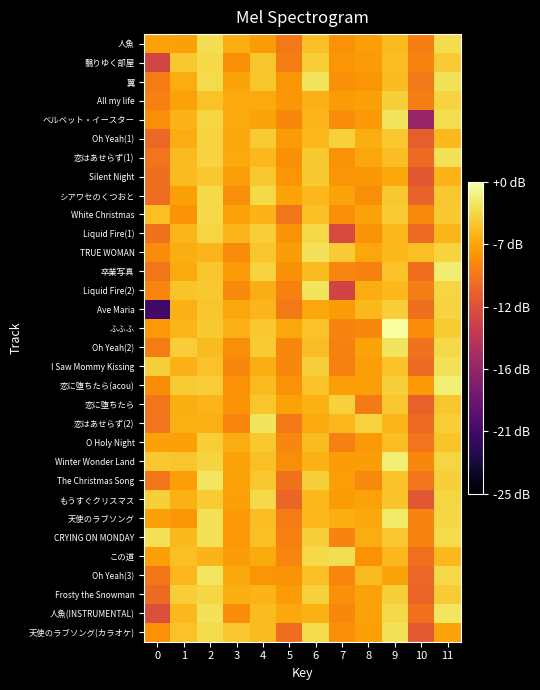

Reading right to left, extract all data points from this chart.

人魚: 11=-5.0	10=-9.2	9=-6.4	8=-7.7	7=-8.3	6=-6.2	5=-9.5	4=-7.8	3=-7.0	2=-4.9	1=-7.6	0=-7.5
翳りゆく部屋: 11=-5.7	10=-9.0	9=-6.3	8=-7.9	7=-8.1	6=-5.6	5=-9.2	4=-6.0	3=-8.4	2=-5.1	1=-5.9	0=-12.6
翼: 11=-4.7	10=-9.5	9=-6.4	8=-8.1	7=-8.4	6=-4.6	5=-8.1	4=-5.9	3=-7.4	2=-5.0	1=-7.1	0=-9.4
All my life: 11=-5.4	10=-9.2	9=-5.6	8=-7.6	7=-7.8	6=-6.8	5=-8.0	4=-7.1	3=-7.2	2=-6.1	1=-7.5	0=-9.1
ベルベット・イースター: 11=-4.8	10=-16.0	9=-4.6	8=-7.9	7=-8.5	6=-6.7	5=-8.7	4=-7.4	3=-7.2	2=-5.2	1=-6.8	0=-8.5
Oh Yeah(1): 11=-6.5	10=-11.0	9=-5.9	8=-7.0	7=-5.5	6=-6.6	5=-7.8	4=-5.7	3=-7.2	2=-5.3	1=-7.1	0=-10.4
恋はあせらず(1): 11=-4.7	10=-10.2	9=-6.3	8=-7.3	7=-8.3	6=-5.8	5=-8.3	4=-6.6	3=-7.2	2=-5.4	1=-6.4	0=-9.7
Silent Night: 11=-6.7	10=-11.3	9=-7.4	8=-8.1	7=-8.1	6=-5.8	5=-8.1	4=-5.9	3=-7.7	2=-5.8	1=-6.4	0=-10.0
シアワセのくつおと: 11=-5.9	10=-10.7	9=-5.9	8=-8.5	7=-7.4	6=-6.6	5=-7.4	4=-5.1	3=-8.4	2=-5.1	1=-7.6	0=-10.1
White Christmas: 11=-5.8	10=-8.7	9=-5.7	8=-7.5	7=-8.5	6=-6.2	5=-9.6	4=-6.7	3=-7.5	2=-5.1	1=-8.2	0=-6.2
Liquid Fire(1): 11=-6.7	10=-10.3	9=-6.5	8=-8.2	7=-12.2	6=-5.1	5=-8.2	4=-5.6	3=-6.6	2=-5.3	1=-6.7	0=-9.8
TRUE WOMAN: 11=-5.4	10=-6.2	9=-6.5	8=-7.4	7=-5.7	6=-4.7	5=-7.8	4=-6.0	3=-8.5	2=-6.6	1=-7.0	0=-8.5
卒業写真: 11=-4.2	10=-10.0	9=-6.1	8=-9.1	7=-8.9	6=-6.4	5=-8.3	4=-5.4	3=-7.8	2=-6.0	1=-7.1	0=-9.7
Liquid Fire(2): 11=-5.3	10=-9.2	9=-6.5	8=-7.0	7=-12.6	6=-4.6	5=-9.0	4=-7.0	3=-8.7	2=-5.9	1=-6.0	0=-8.9
Ave Maria: 11=-5.4	10=-10.0	9=-5.6	8=-6.4	7=-7.9	6=-7.3	5=-9.4	4=-6.6	3=-7.4	2=-6.0	1=-6.8	0=-20.6
ふふふ: 11=-5.7	10=-8.6	9=-2.5	8=-8.8	7=-9.0	6=-6.2	5=-7.2	4=-5.9	3=-6.8	2=-5.8	1=-6.6	0=-8.0
Oh Yeah(2): 11=-5.1	10=-9.9	9=-4.6	8=-7.4	7=-9.2	6=-6.3	5=-8.8	4=-5.7	3=-8.4	2=-6.4	1=-5.6	0=-9.3
I Saw Mommy Kissing: 11=-4.8	10=-10.2	9=-6.1	8=-7.7	7=-9.1	6=-5.6	5=-8.7	4=-7.0	3=-8.7	2=-6.1	1=-6.8	0=-5.5
恋に堕ちたら(acou): 11=-4.1	10=-7.9	9=-5.6	8=-7.6	7=-7.7	6=-6.2	5=-8.3	4=-6.4	3=-8.3	2=-5.6	1=-5.7	0=-8.6
恋に堕ちたら: 11=-6.0	10=-10.8	9=-5.9	8=-9.4	7=-5.4	6=-6.9	5=-7.5	4=-6.0	3=-8.2	2=-6.6	1=-7.0	0=-9.7
恋はあせらず(2): 11=-5.6	10=-10.2	9=-6.7	8=-5.4	7=-6.6	6=-7.2	5=-9.5	4=-4.5	3=-8.9	2=-6.9	1=-6.9	0=-9.7
O Holy Night: 11=-6.0	10=-9.8	9=-6.3	8=-7.9	7=-9.1	6=-6.4	5=-8.8	4=-5.9	3=-7.1	2=-5.7	1=-7.6	0=-7.6
Winter Wonder Land: 11=-5.3	10=-8.7	9=-4.1	8=-7.8	7=-7.8	6=-6.9	5=-8.5	4=-6.2	3=-7.4	2=-5.3	1=-6.0	0=-5.9
The Christmas Song: 11=-5.5	10=-9.7	9=-6.1	8=-8.6	7=-7.7	6=-5.6	5=-9.9	4=-5.9	3=-7.5	2=-4.5	1=-7.7	0=-9.6
もうすぐクリスマス: 11=-5.3	10=-11.3	9=-6.0	8=-7.5	7=-7.9	6=-6.5	5=-10.5	4=-5.1	3=-7.6	2=-5.7	1=-6.9	0=-5.6
天使のラブソング: 11=-5.2	10=-9.0	9=-4.4	8=-7.2	7=-7.0	6=-6.6	5=-9.3	4=-6.3	3=-8.0	2=-4.8	1=-8.0	0=-7.6
CRYING ON MONDAY: 11=-5.0	10=-9.0	9=-5.9	8=-7.1	7=-9.0	6=-5.5	5=-9.0	4=-6.2	3=-8.0	2=-4.8	1=-6.5	0=-4.8
この道: 11=-6.6	10=-9.9	9=-6.6	8=-8.3	7=-4.9	6=-5.1	5=-8.9	4=-7.2	3=-7.8	2=-6.7	1=-6.2	0=-7.6
Oh Yeah(3): 11=-5.1	10=-10.4	9=-7.4	8=-6.4	7=-8.9	6=-6.2	5=-8.2	4=-8.1	3=-7.2	2=-4.5	1=-6.6	0=-9.6
Frosty the Snowman: 11=-5.7	10=-10.6	9=-5.5	8=-7.5	7=-8.4	6=-5.4	5=-7.8	4=-6.7	3=-7.0	2=-5.2	1=-5.6	0=-10.3
人魚(INSTRUMENTAL): 11=-4.5	10=-9.9	9=-5.1	8=-7.6	7=-8.7	6=-6.9	5=-7.3	4=-6.4	3=-8.6	2=-4.7	1=-6.5	0=-11.9
天使のラブソング(カラオケ): 11=-7.5	10=-11.2	9=-4.7	8=-7.6	7=-8.4	6=-5.0	5=-10.1	4=-6.4	3=-5.9	2=-5.0	1=-6.1	0=-8.3